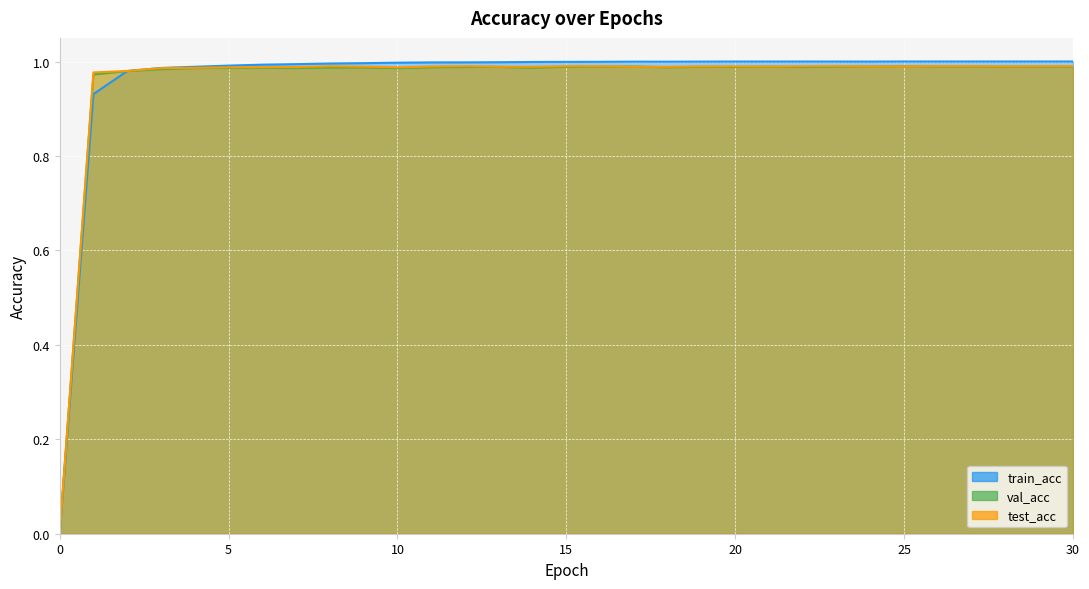

What is the difference between the second highest and minimum values in the test_acc series?

1.0